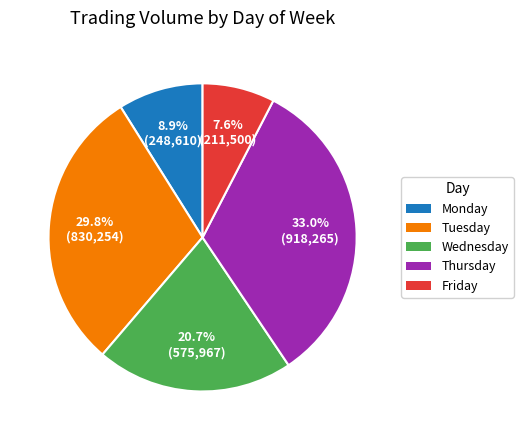

To the nearest percent, what is the combined percentage of Wednesday and Monday?

30%